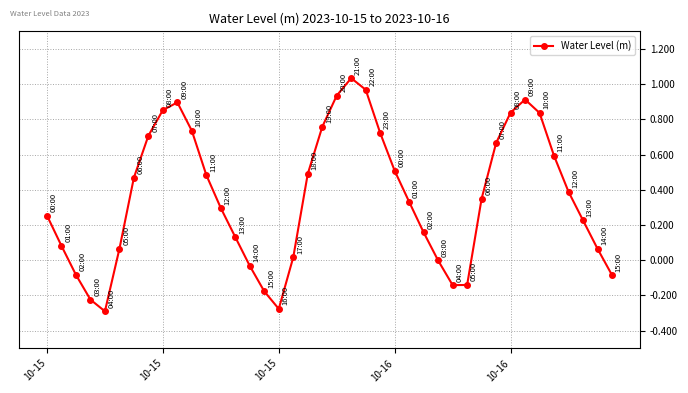

How many categories are shown in the chart?

40